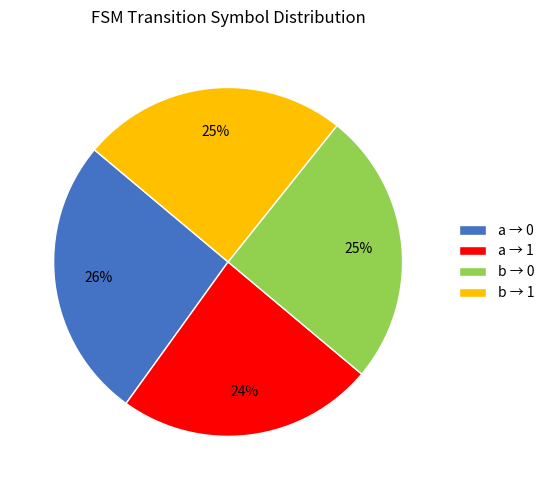

Count the number of slices in the pie.

4